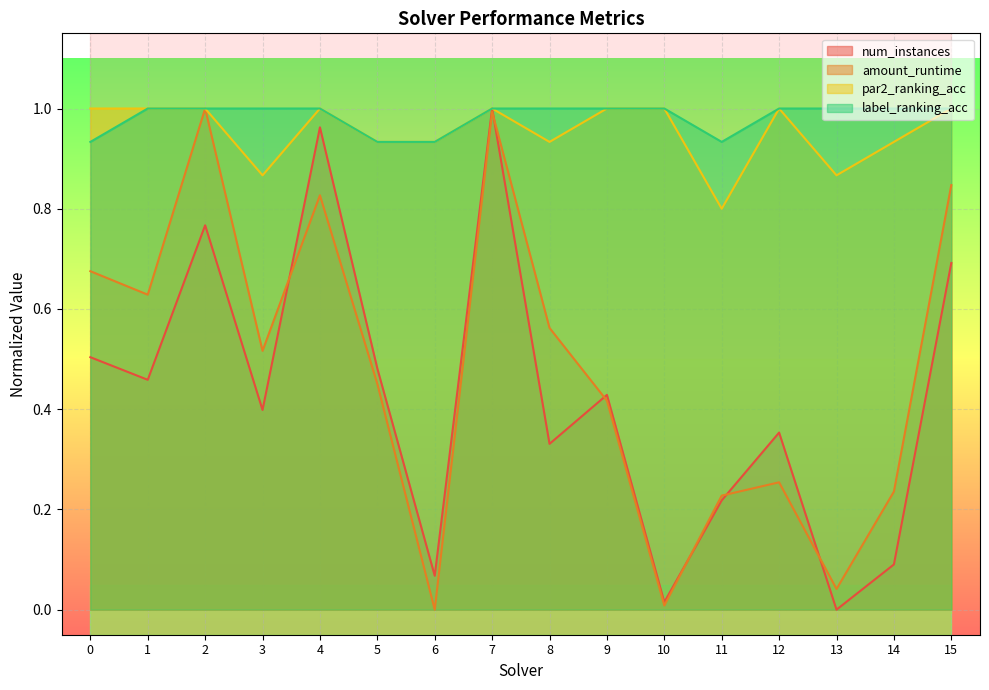

How many interior local peaks does the num_instances series have?

5